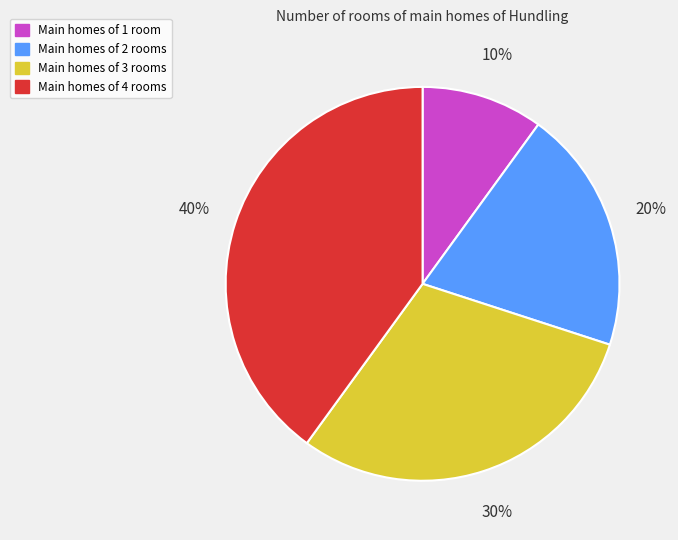

Is there a majority slice in this chart?

No